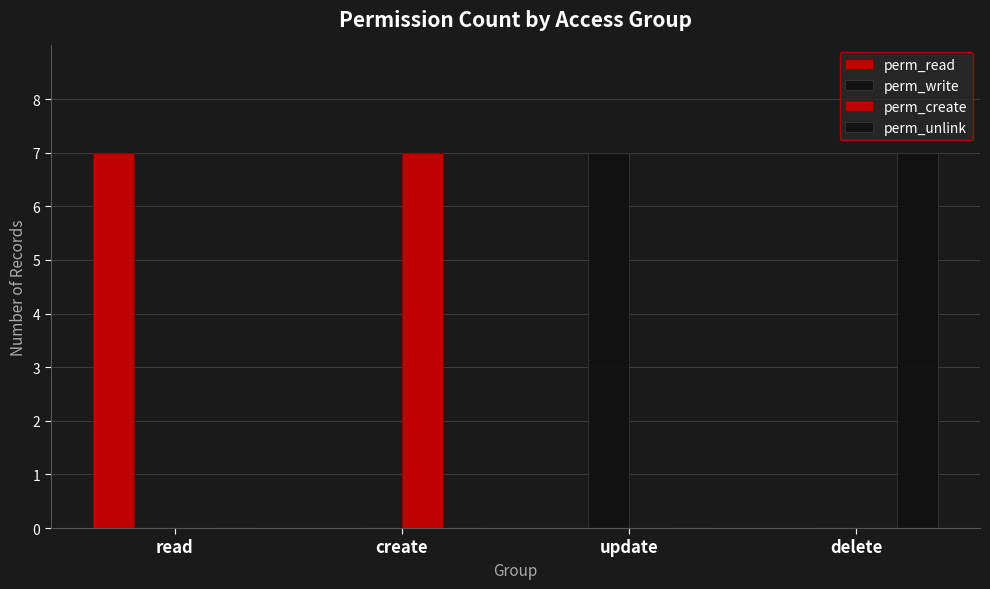

Are the bars horizontal?

No